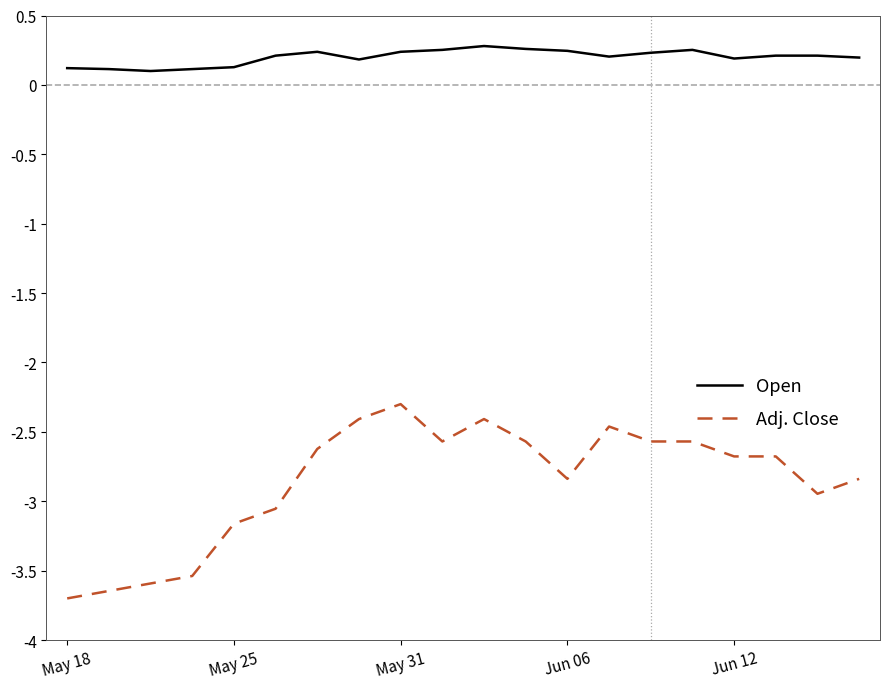

True or false: Adj. Close and Open intersect in this chart.

False